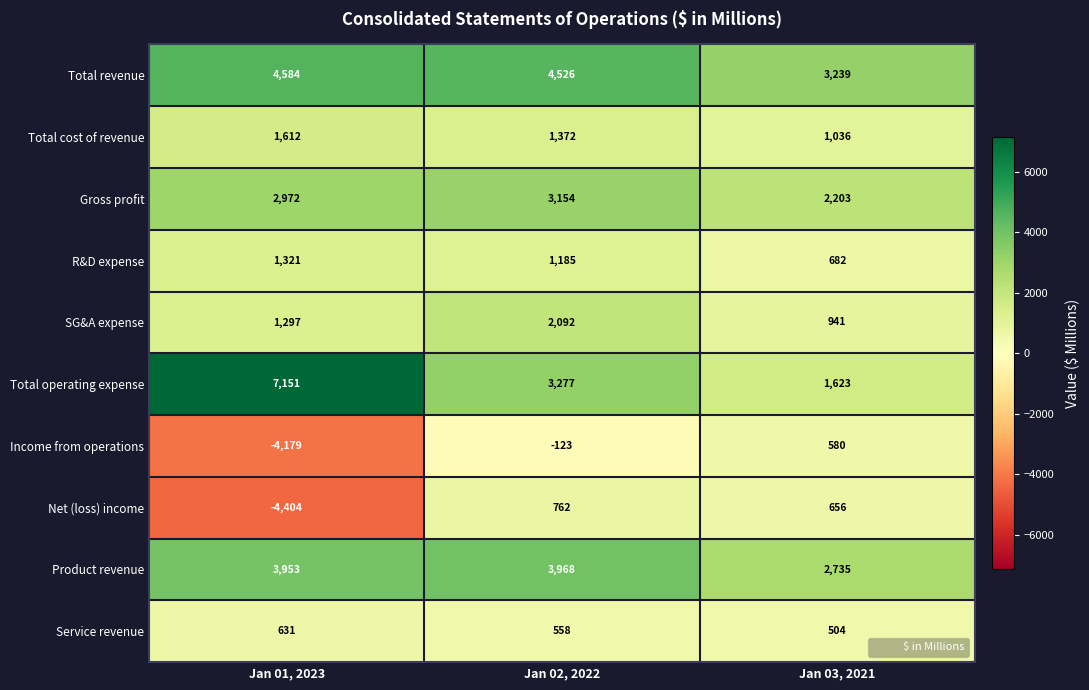

Is the value of Gross profit at Jan 01, 2023 greater than the value of Income from operations at Jan 03, 2021?

Yes